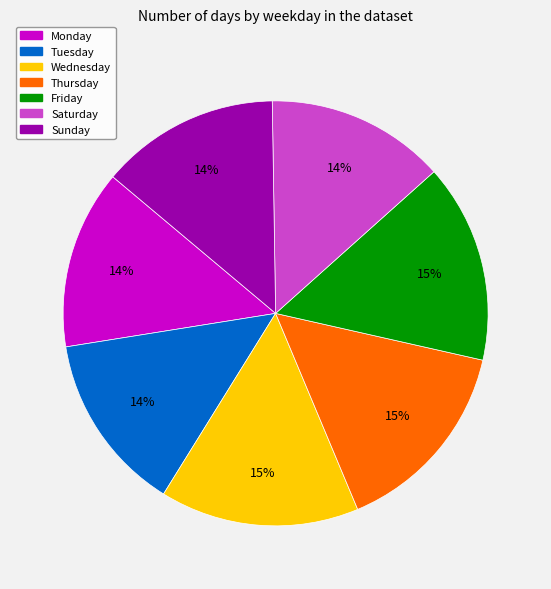

Combined, do Thursday and Monday account for over 50%?

No